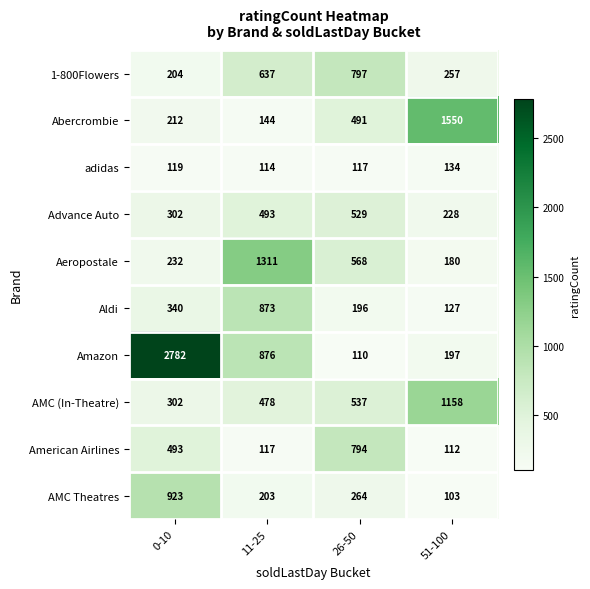

Where is adidas nearest to the value 124?

0-10